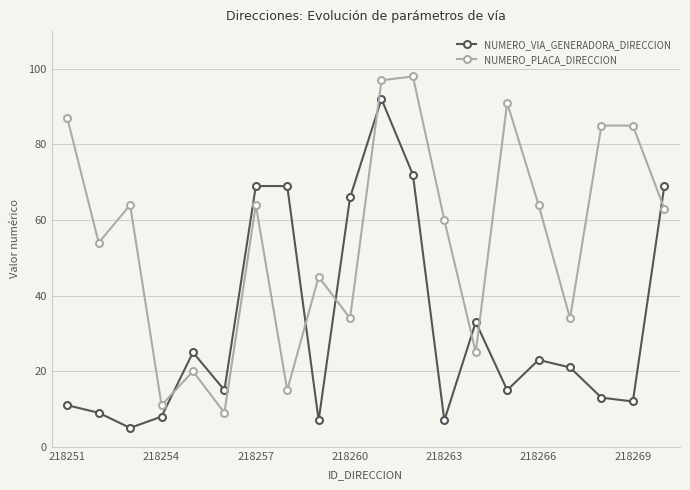

What are all the series names shown in the legend?

NUMERO_VIA_GENERADORA_DIRECCION, NUMERO_PLACA_DIRECCION